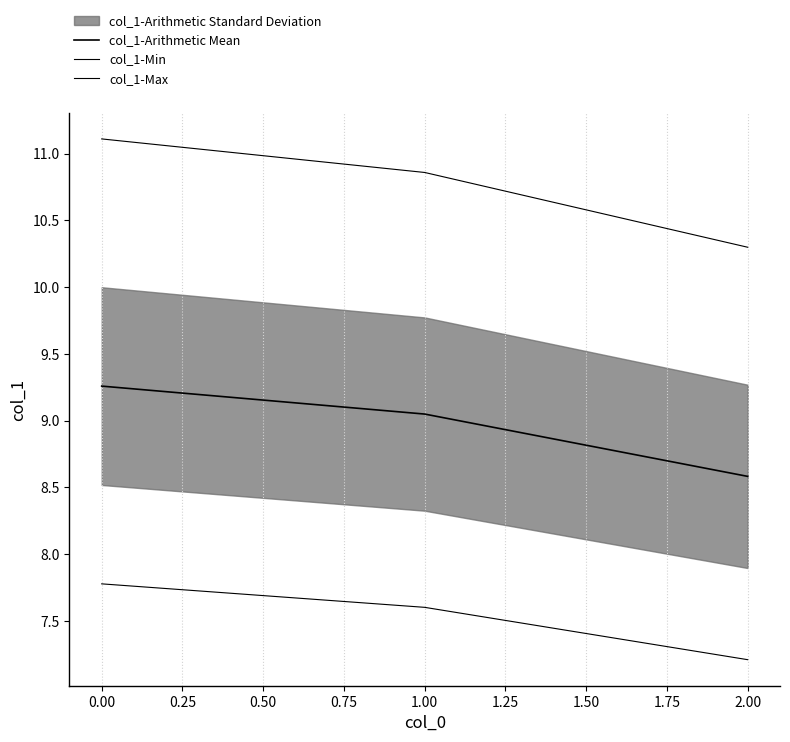

Rank the series by their average value, from highest to lowest.

col_1-Max, col_1-Arithmetic Mean, col_1-Min